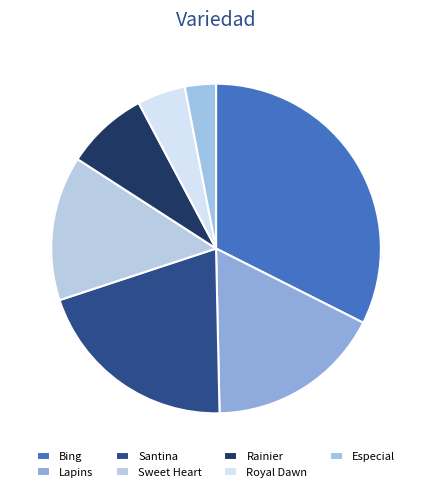

Which category has the smallest portion of the pie?

Especial